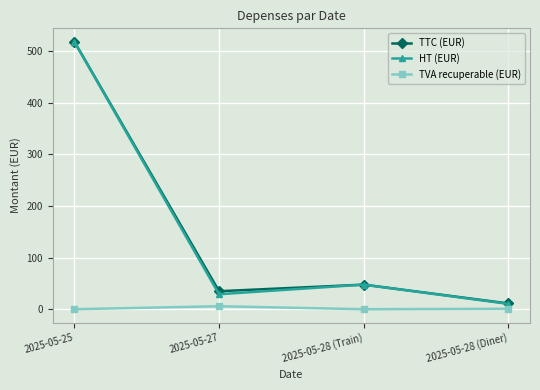

Between 2025-05-25 and 2025-05-28 (Diner), which series saw the biggest shift?

HT (EUR)